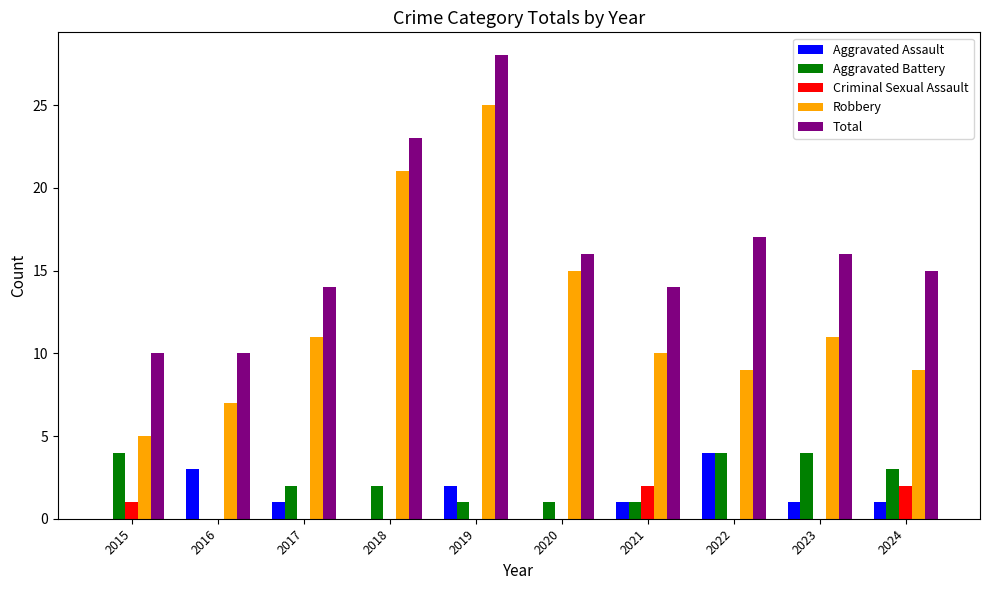

Is it true that Aggravated Assault equals 3 at 2016?

True